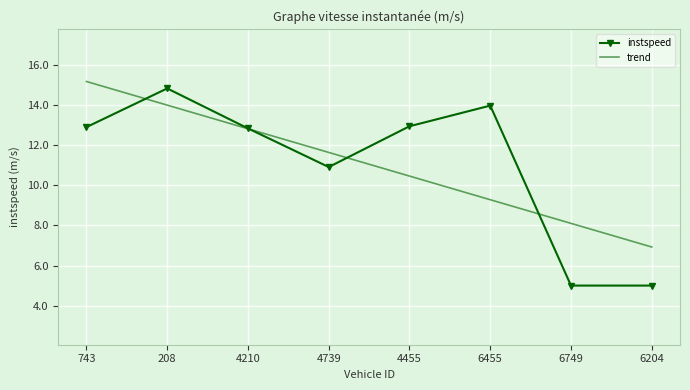

The value of instspeed at 4739 is 10.9. True or false?

True